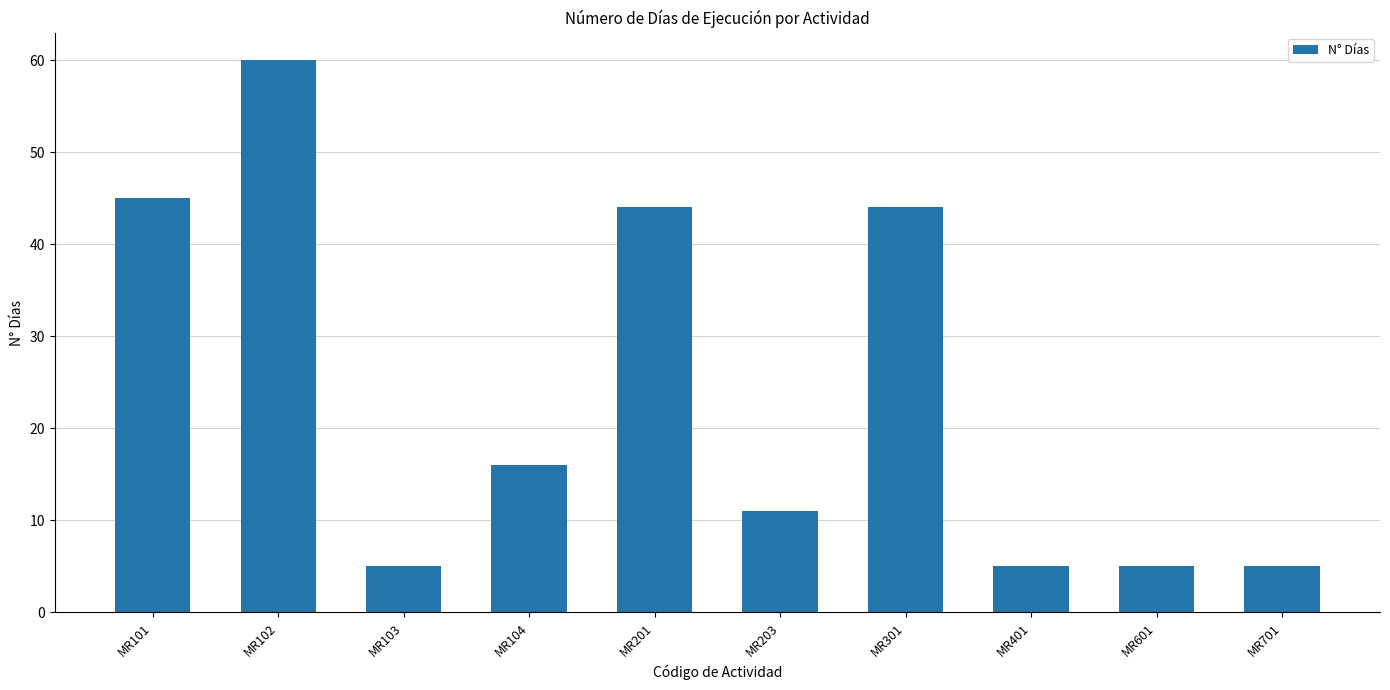

What is the greatest value displayed?

60